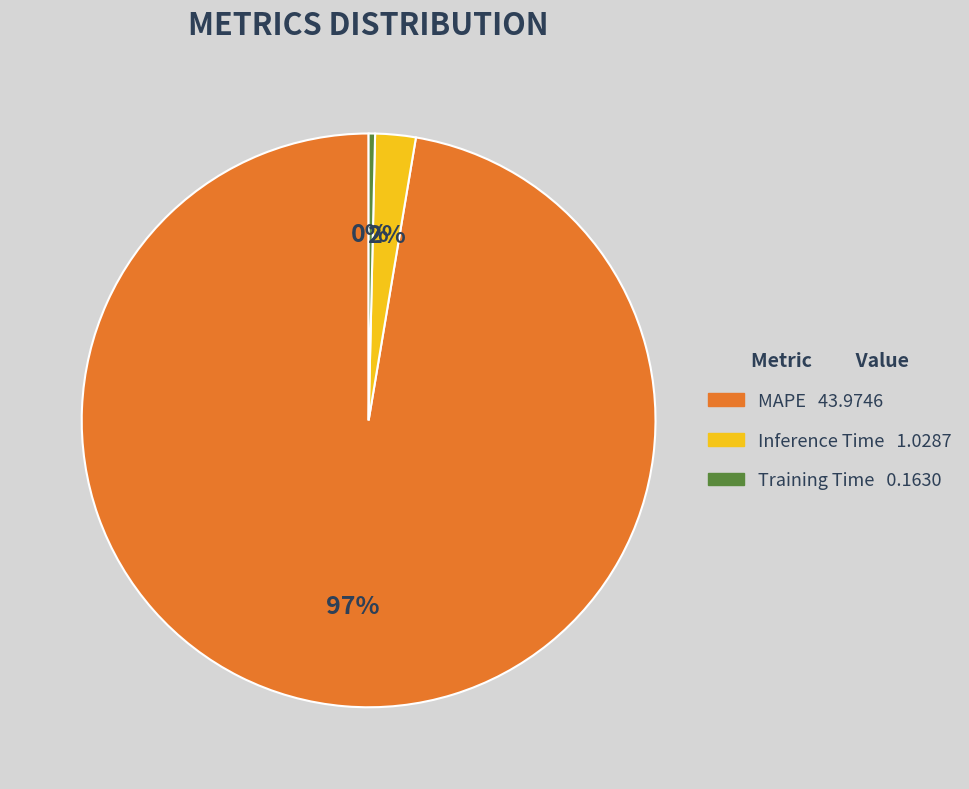

Is the sum of Training Time and Inference Time greater than half?

No